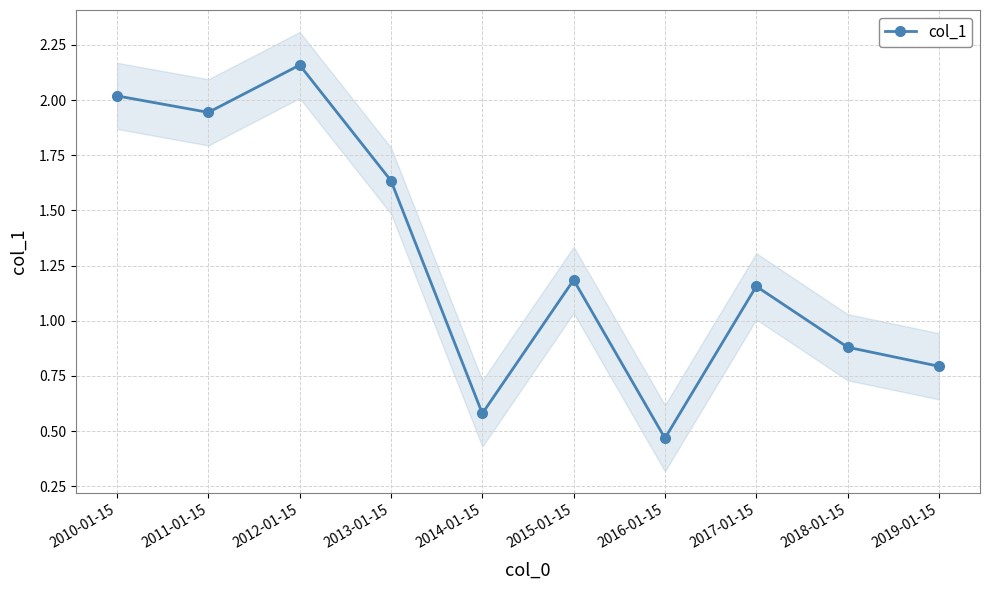

What is the change in value from 2016-01-15 to 2018-01-15?

+0.4